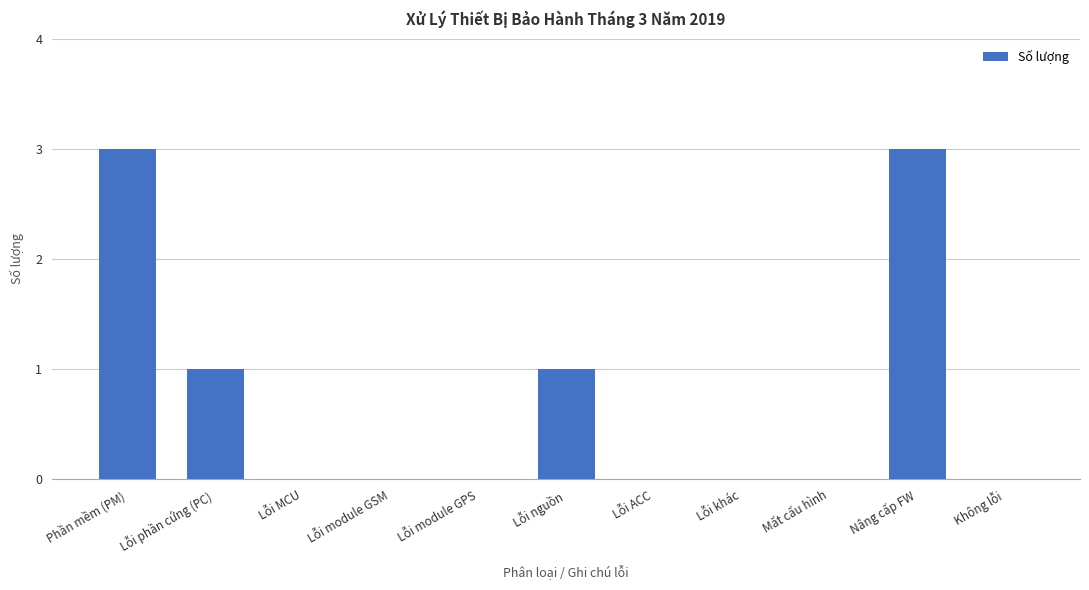

Does the chart contain stacked bars?

No